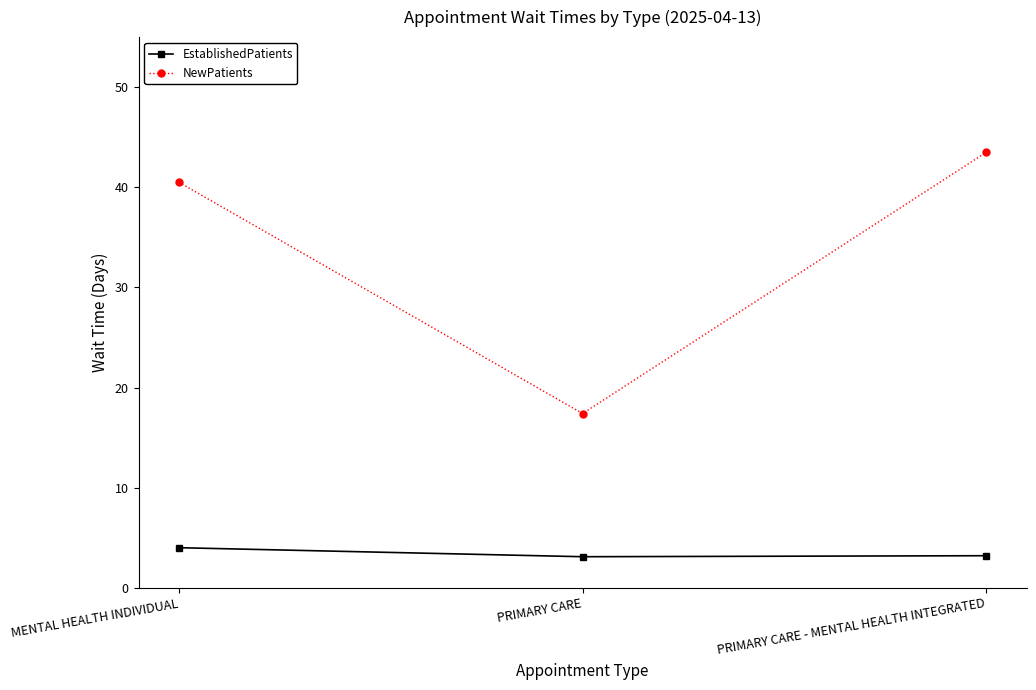

Is it true that EstablishedPatients equals 3.2 at PRIMARY CARE - MENTAL HEALTH INTEGRATED?

True